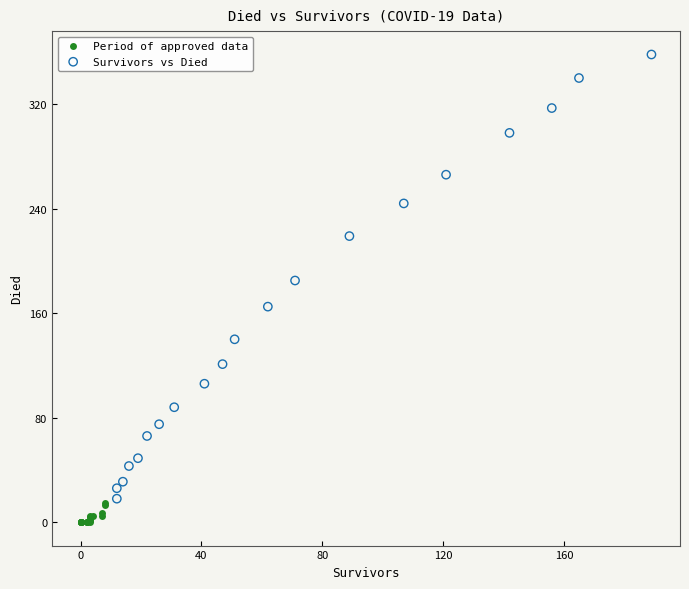

What are all the series names shown in the legend?

Period of approved data, Survivors vs Died